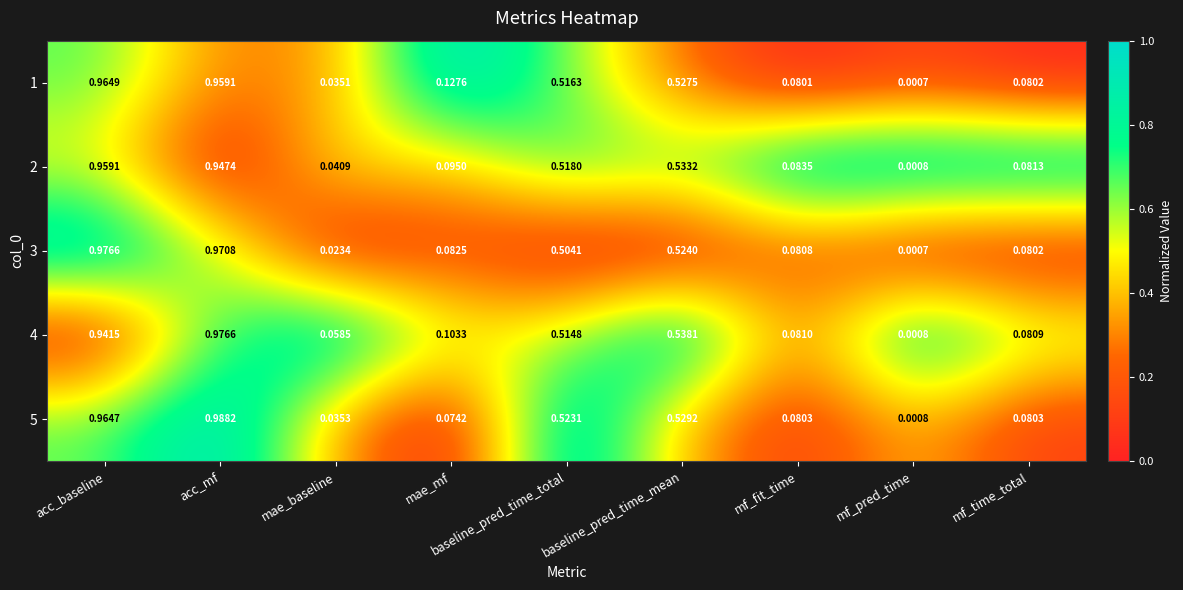

Which category has the lowest value in the 4 series?

mf_pred_time